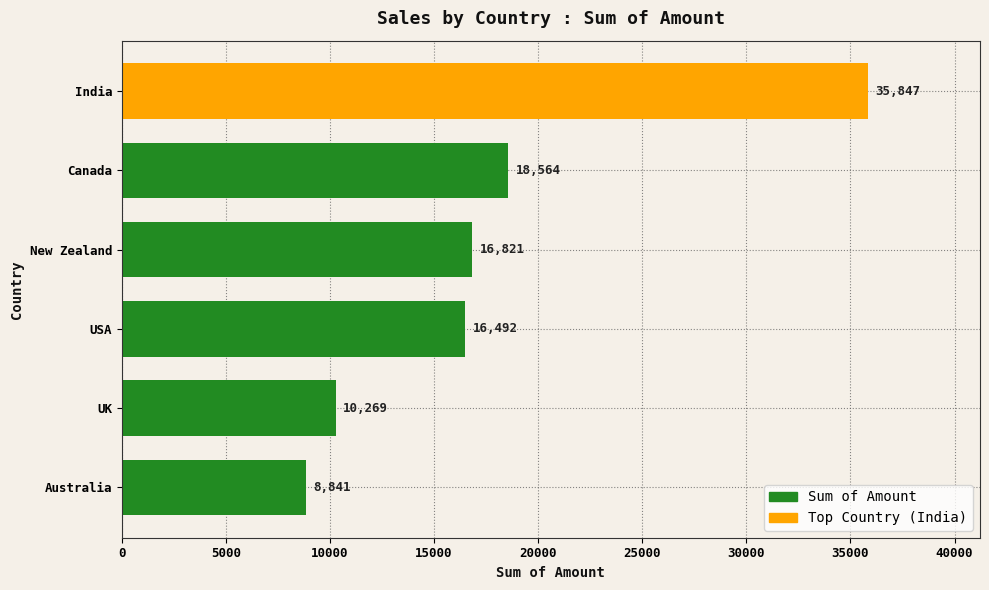

What is the average value?

17806